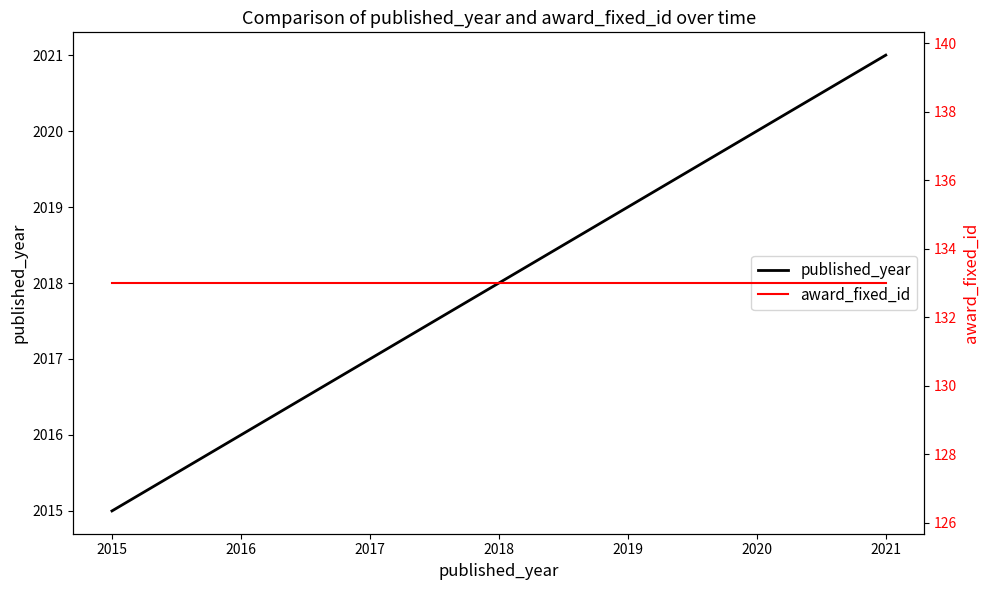

How many series are shown in this chart?

2